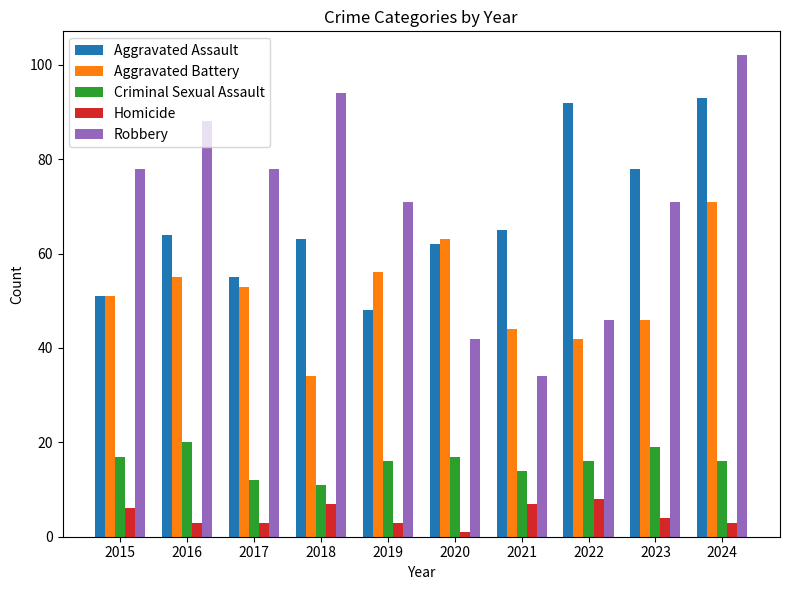

Where is Aggravated Assault nearest to the value 70?

2021